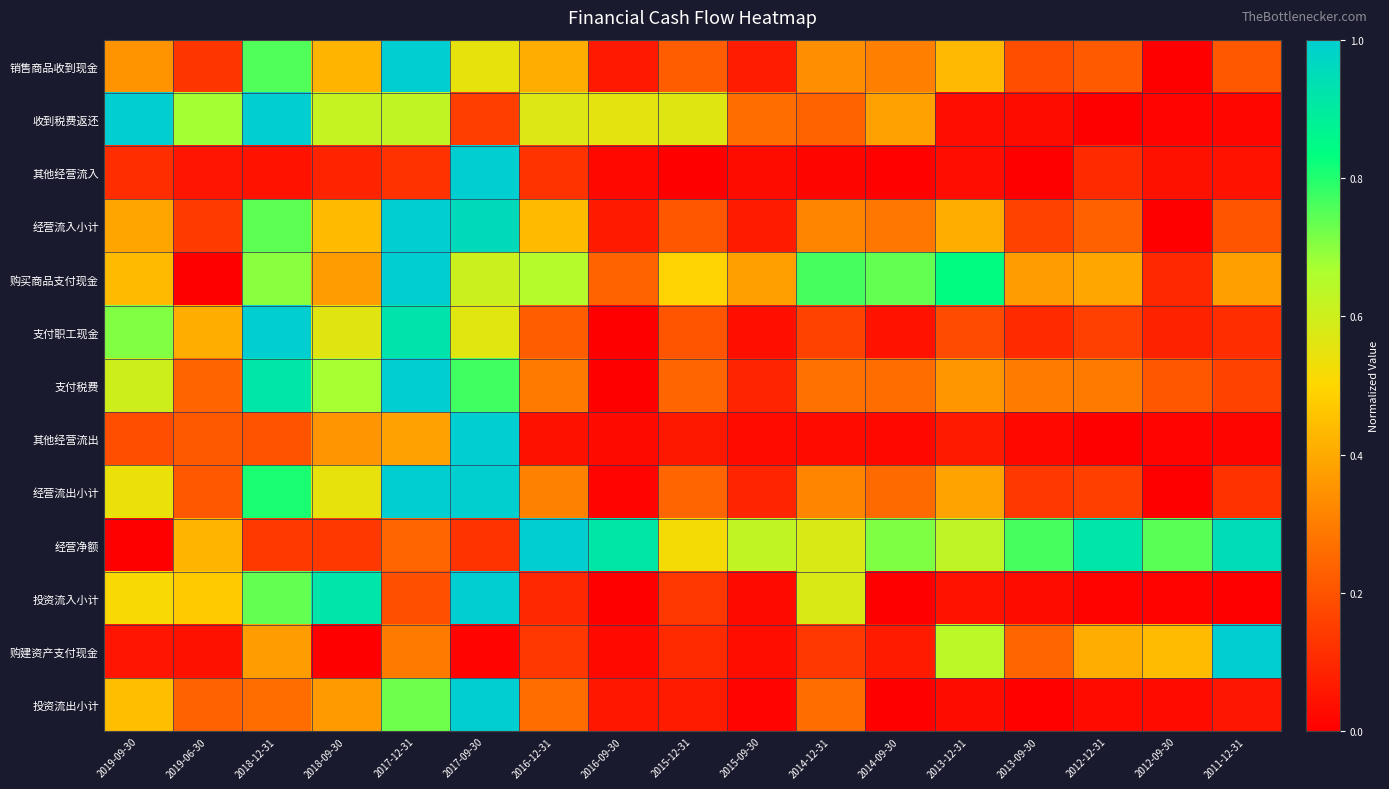

What is the spread (max minus min) of values at 2018-12-31?

1.0